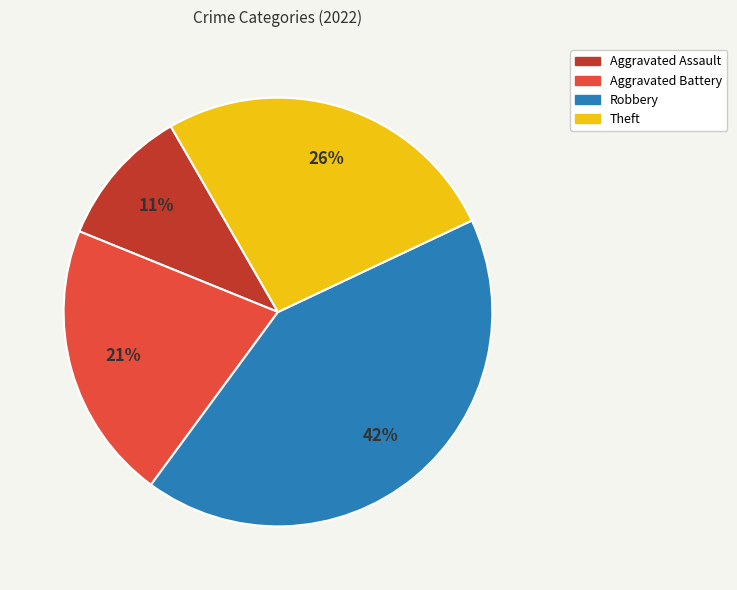

Do Aggravated Battery and Theft together represent more than half of the pie?

No